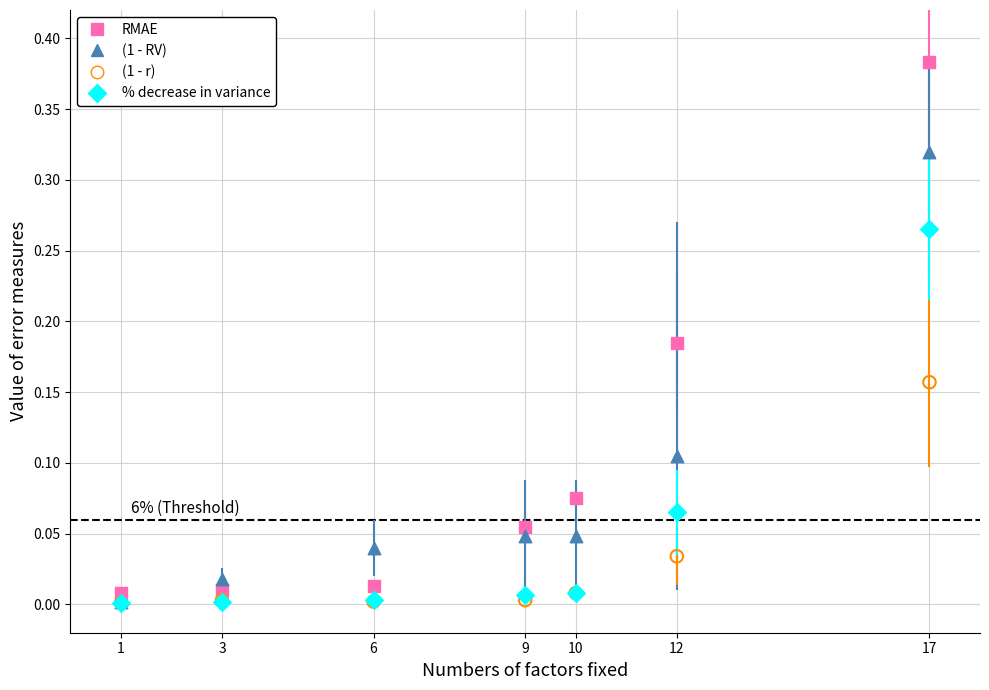

What are all the series names shown in the legend?

RMAE, (1 - RV), (1 - r), % decrease in variance